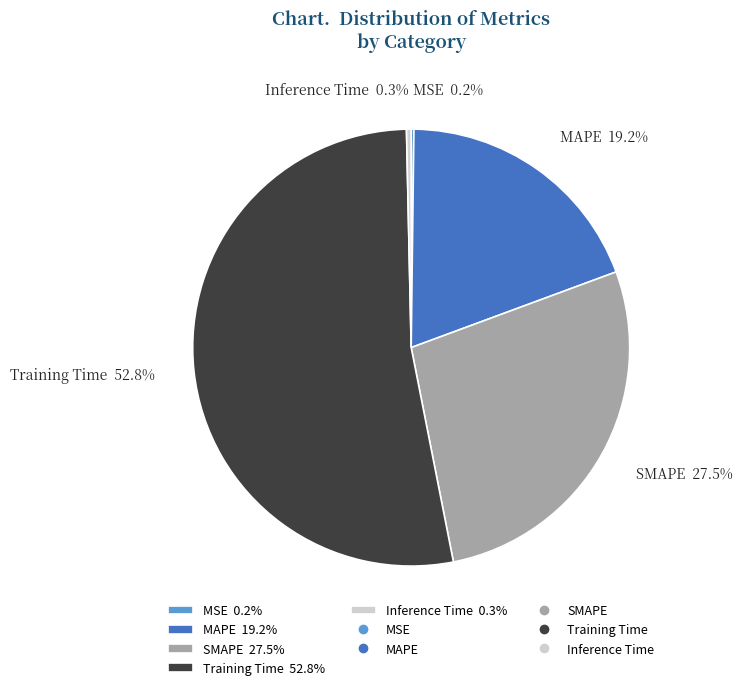

What is the majority slice?

Training Time